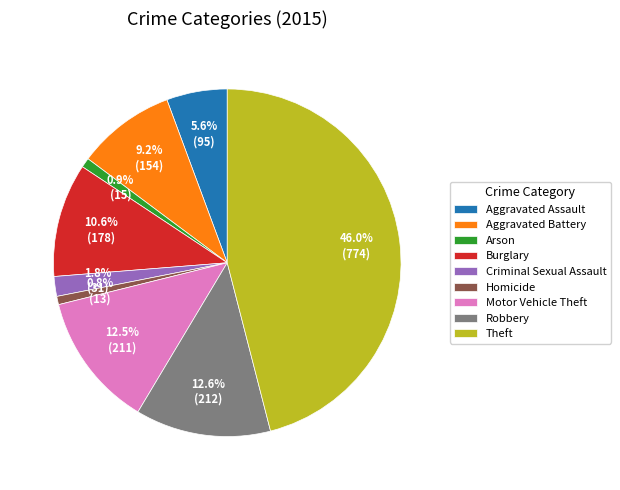

True or false: Robbery accounts for 1% of the total.

False